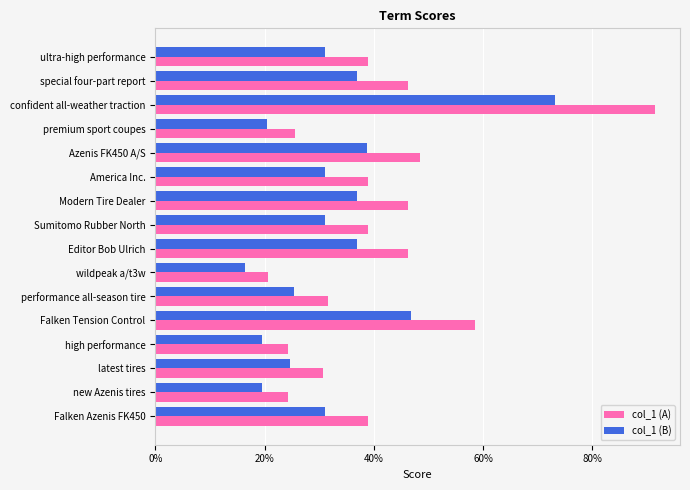

What are all the series names shown in the legend?

col_1 (A), col_1 (B)